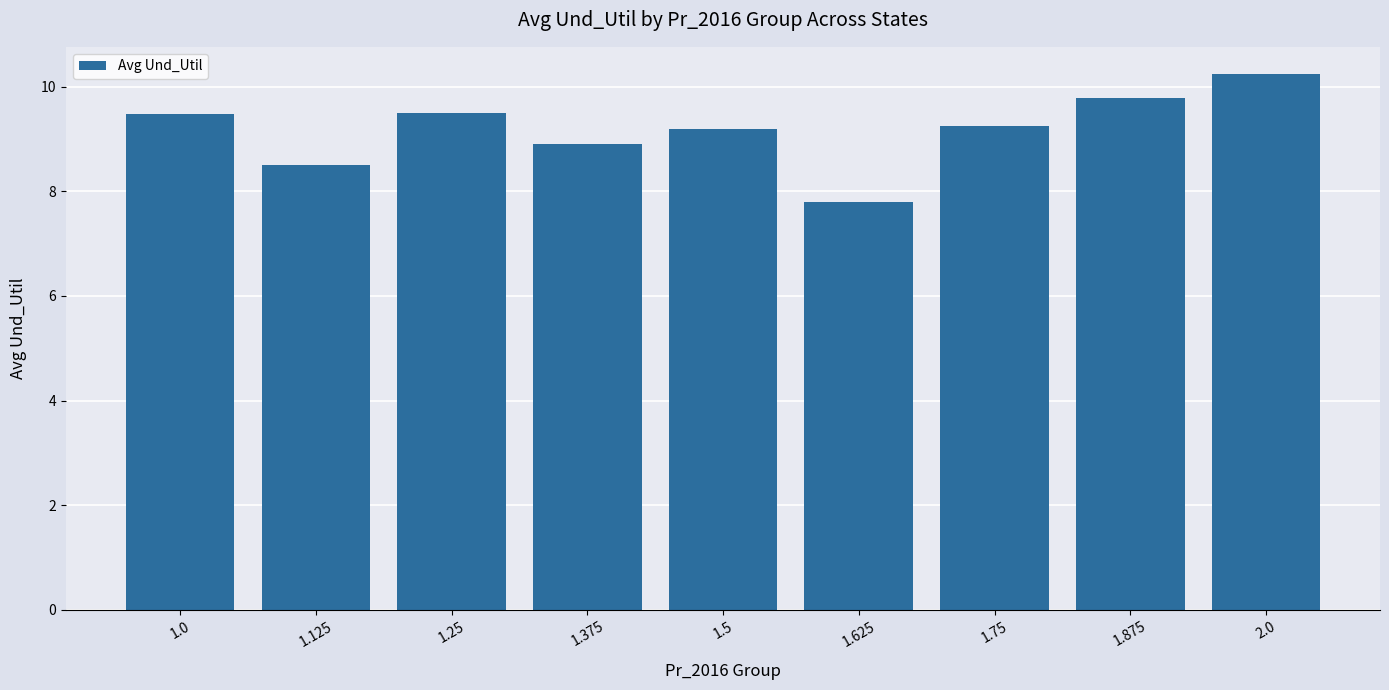

Which category has the highest value across all series?

2.0